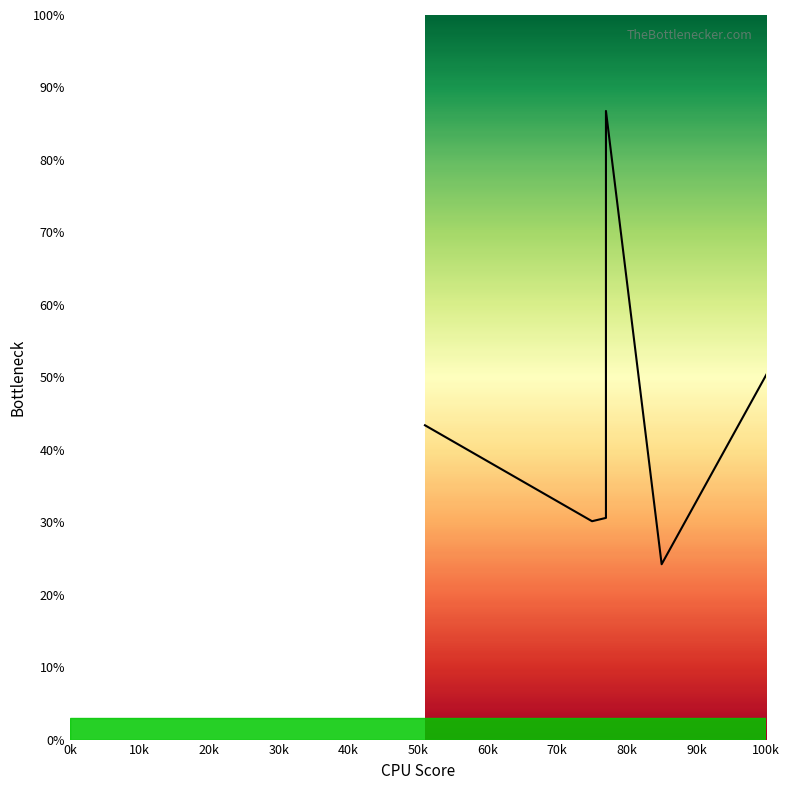

Does the chart display data point markers on the line(s)?

No